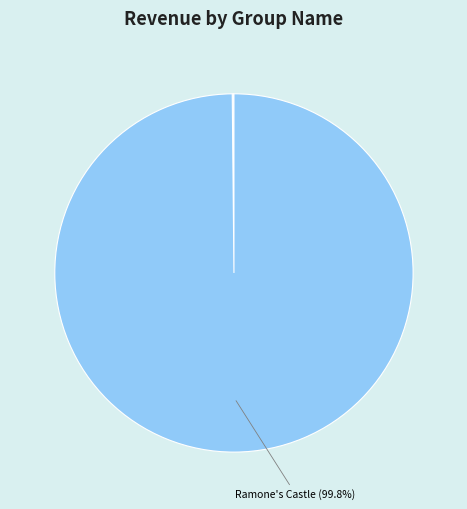

How many segments does this pie chart have?

12